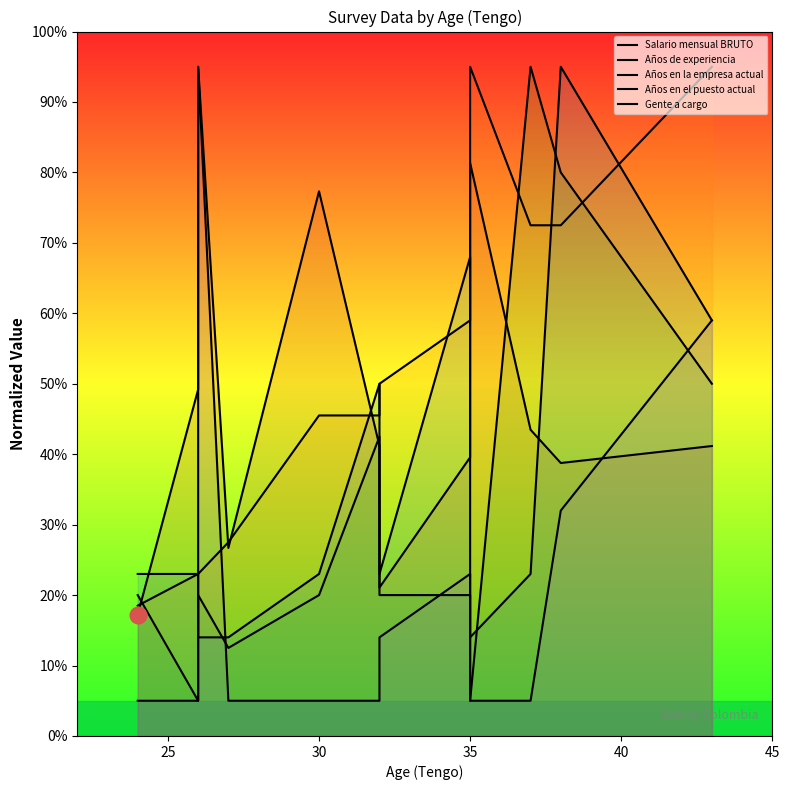

What is the value of the Salario mensual BRUTO point at the 9th from the left?

39.6